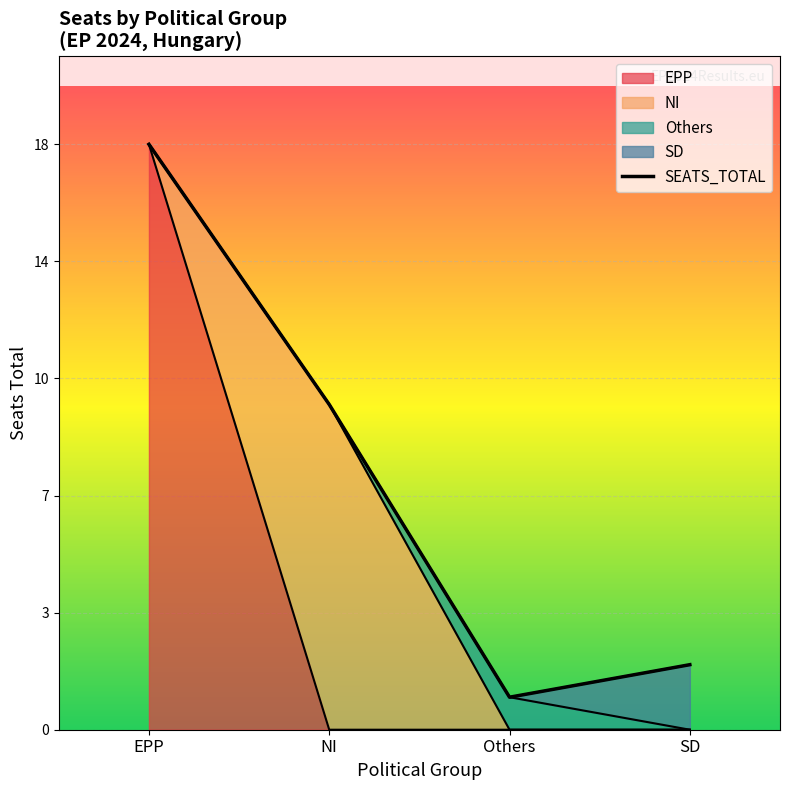

The value at NI is 14. True or false?

False